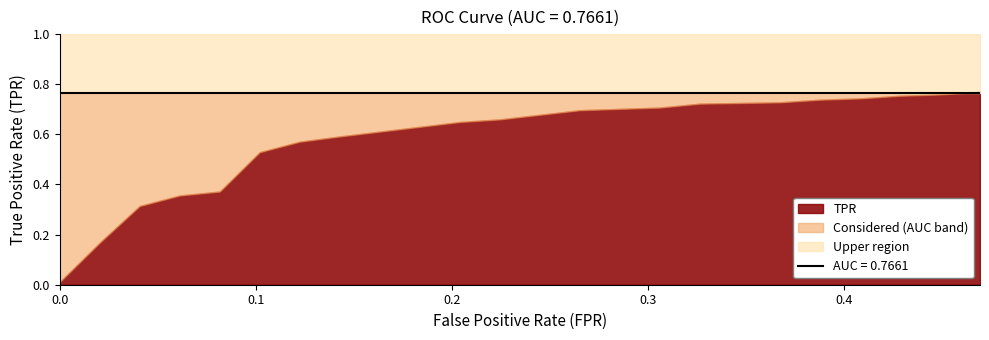

True or false: tpr has more than 0 points higher than both neighbors.

False